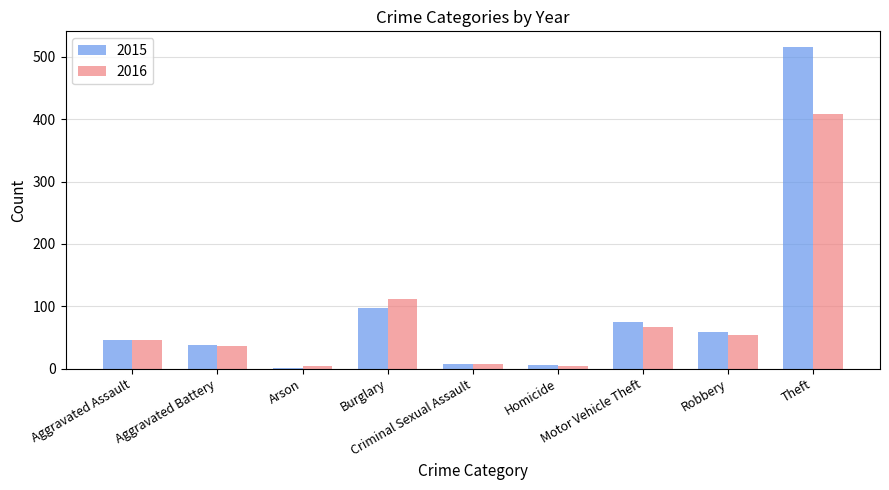

Count the number of categories in the chart.

9